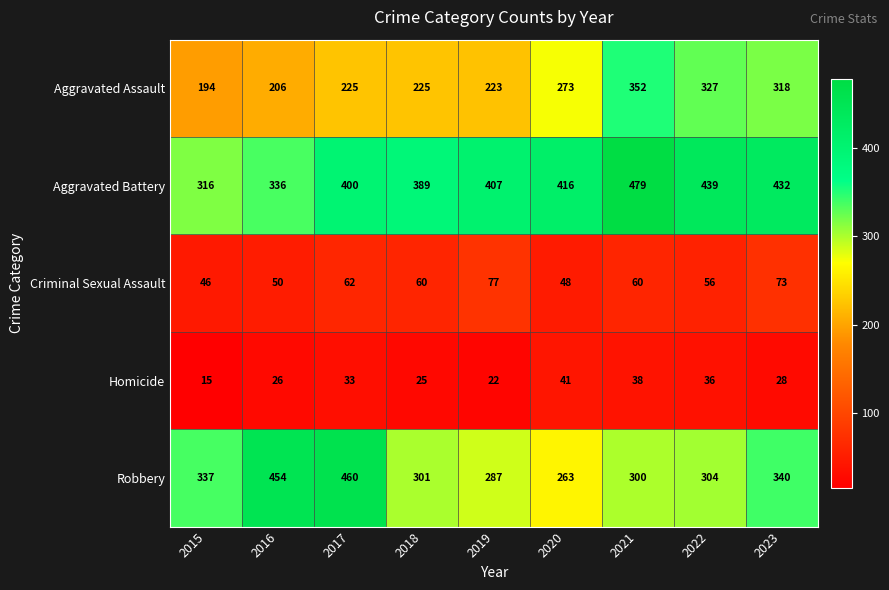

Which series has the widest spread of values?

Robbery